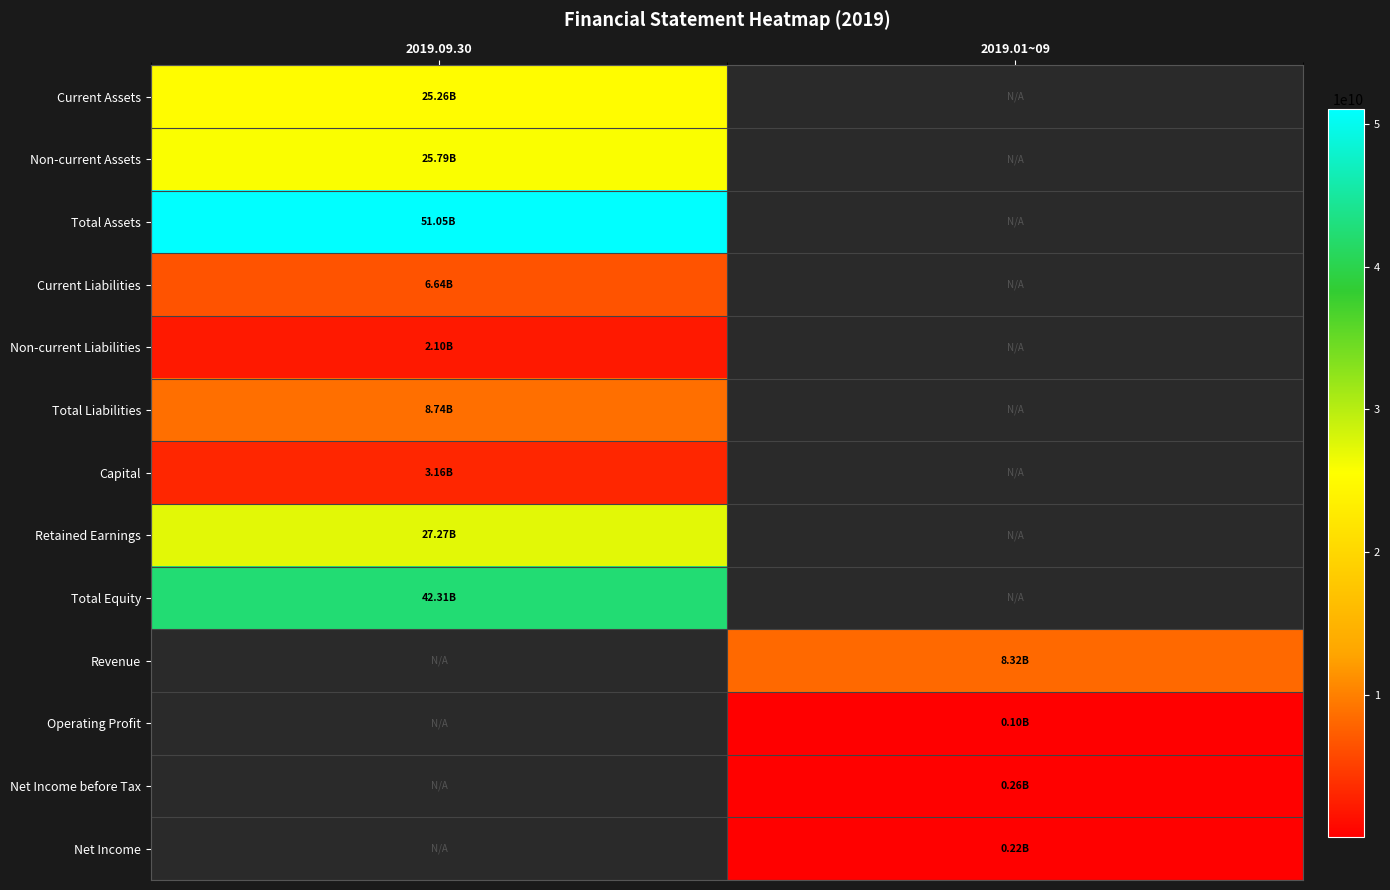

What is the lowest value of the Non-current Assets series?

25787758457.0